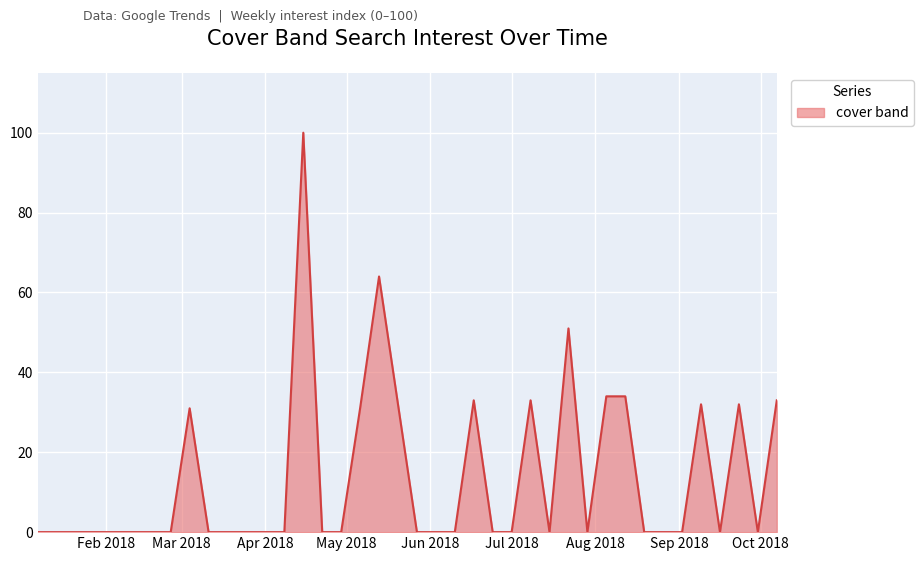

What is the greatest value displayed?

100